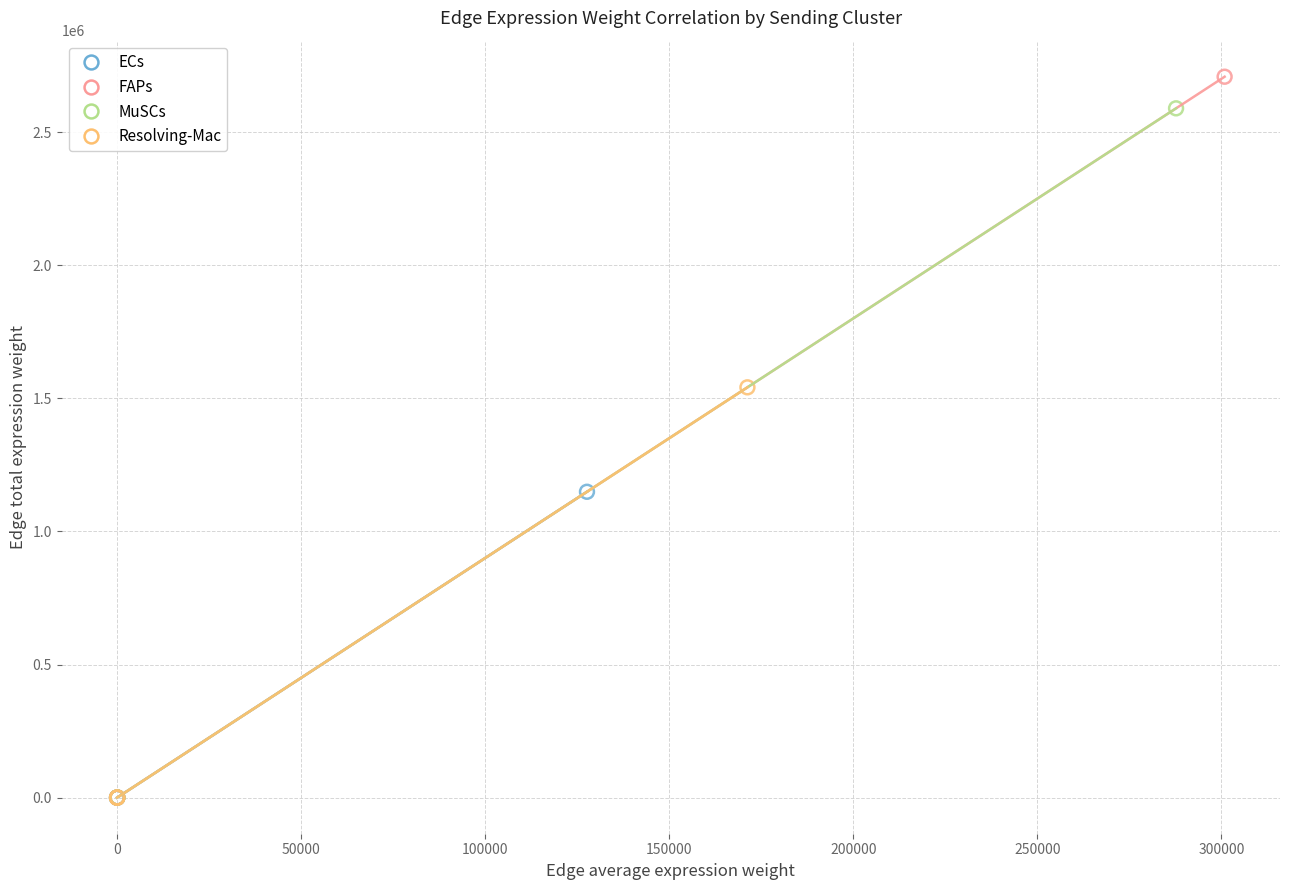

Which series has the largest Y range (max minus min)?

FAPs